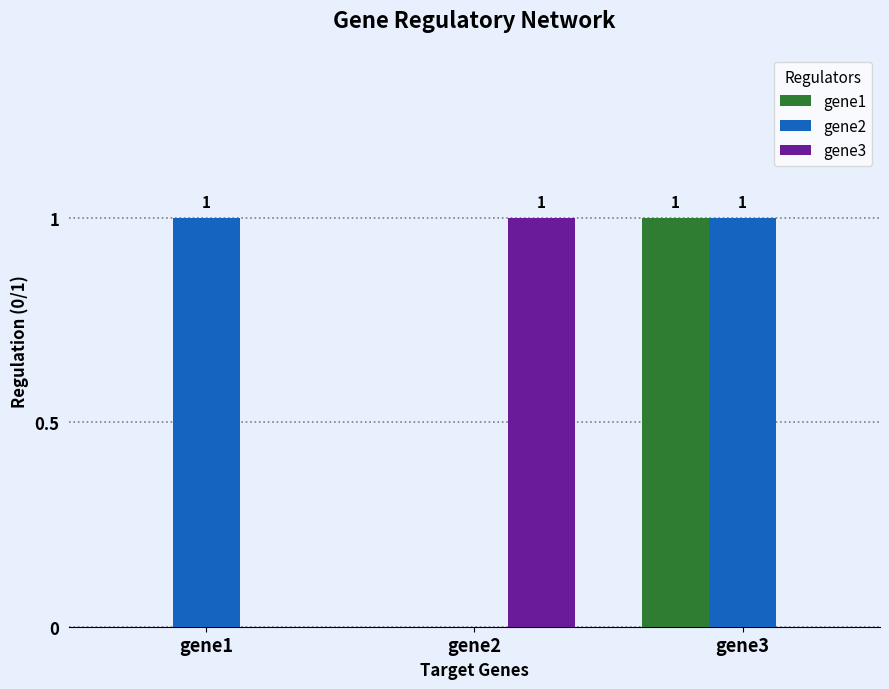

Between gene1 and gene3, which series saw the biggest shift?

gene1